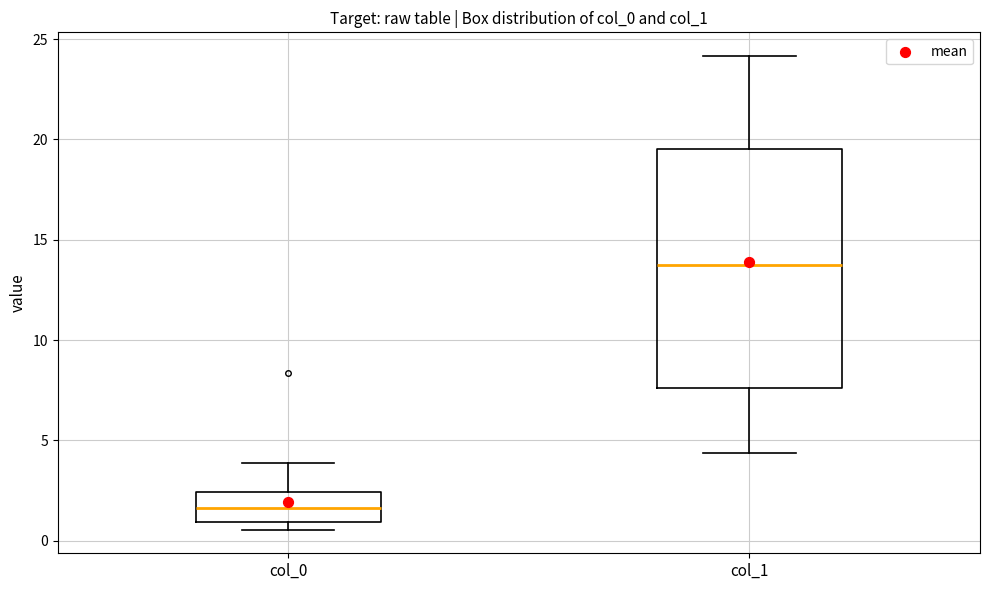

Reading left to right, read every box against the y-axis: the position of its median line, the range the box covers, and the ends of its whiskers. The values are not printed on the chart, so give them approximately, as read against the axis.

col_0: median 1.5, box 1.0 to 2.5, whiskers 0.5 to 4.0
col_1: median 13.5, box 7.5 to 19.5, whiskers 4.5 to 24.0